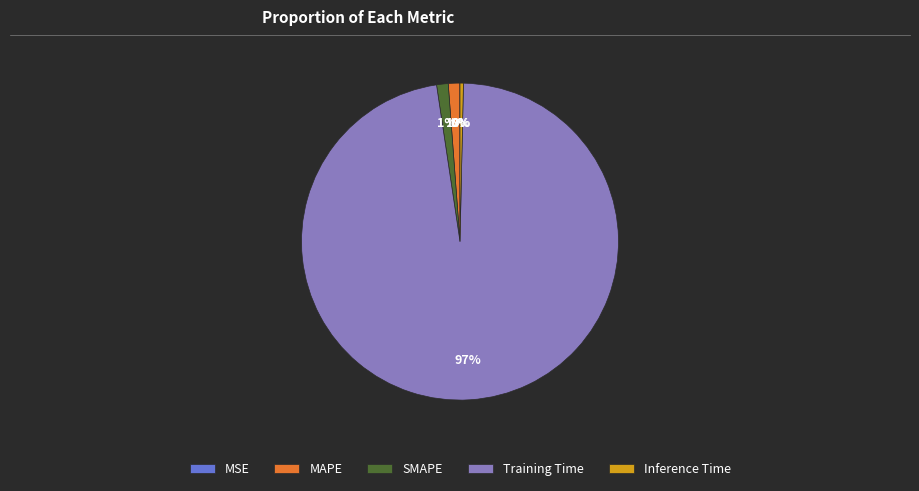

Is it true that Inference Time is 0% of the pie?

True